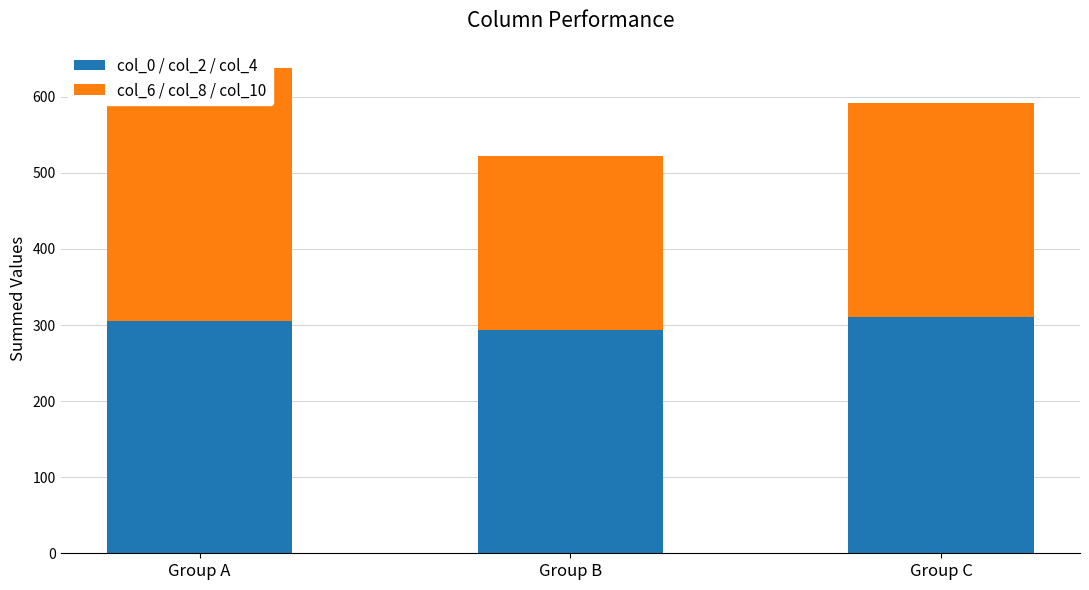

Is the value of col_6 / col_8 / col_10 at Group A greater than the value of col_0 / col_2 / col_4 at Group C?

Yes